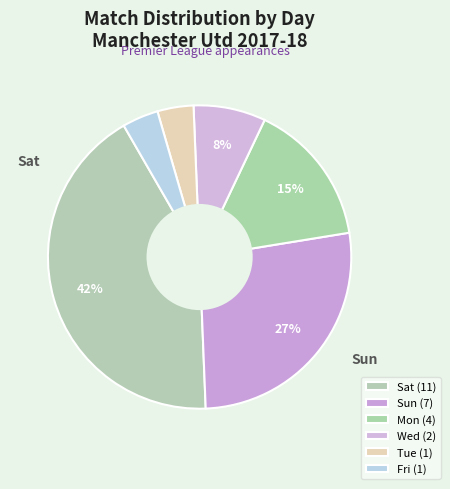

To the nearest percent, what percentage of the pie is Sat?

42%